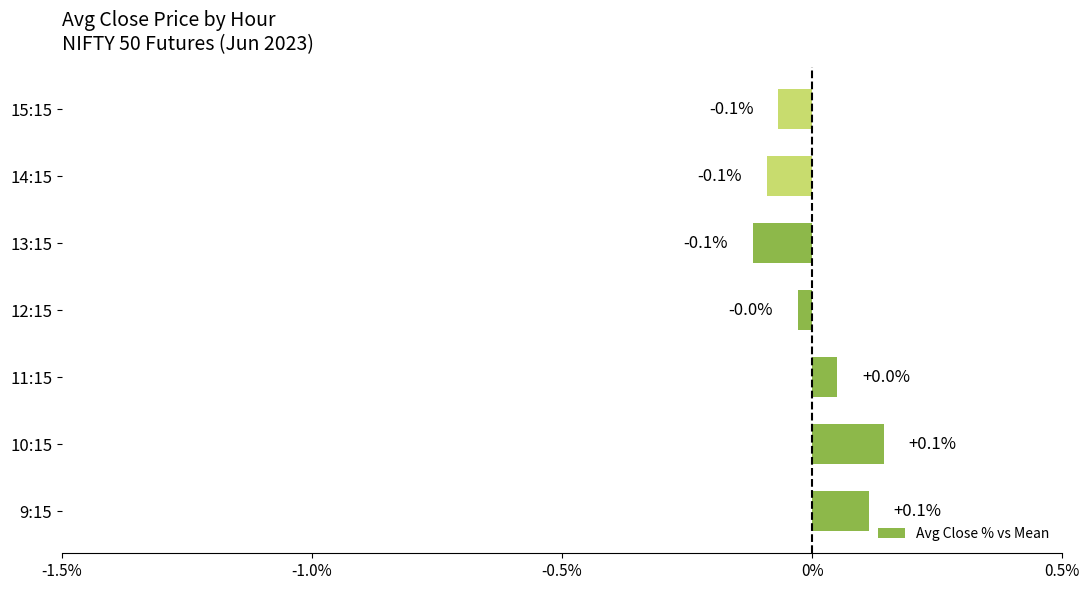

What is the difference between the maximum and second lowest values?

0.2